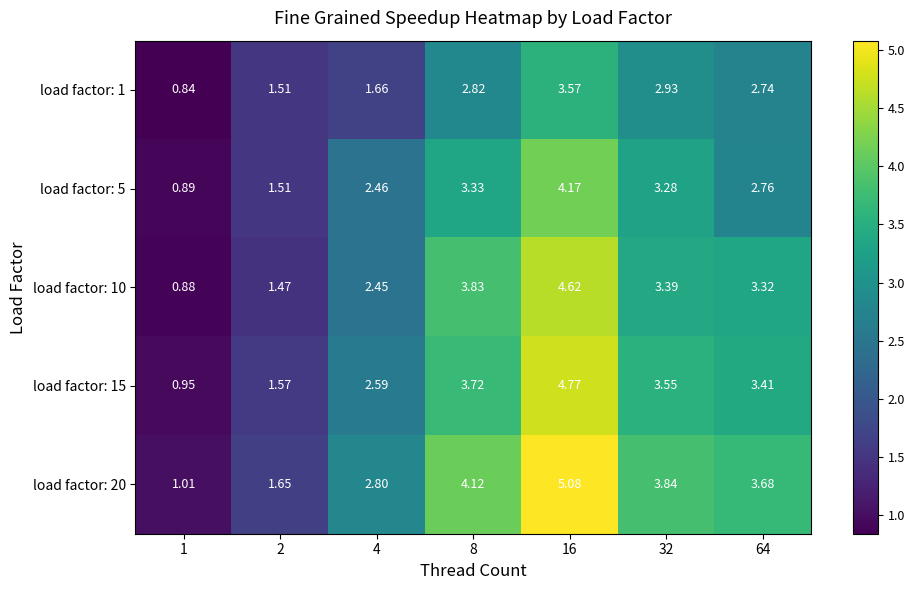

Is the value of load factor: 10 at 64 greater than the value of load factor: 15 at 8?

No